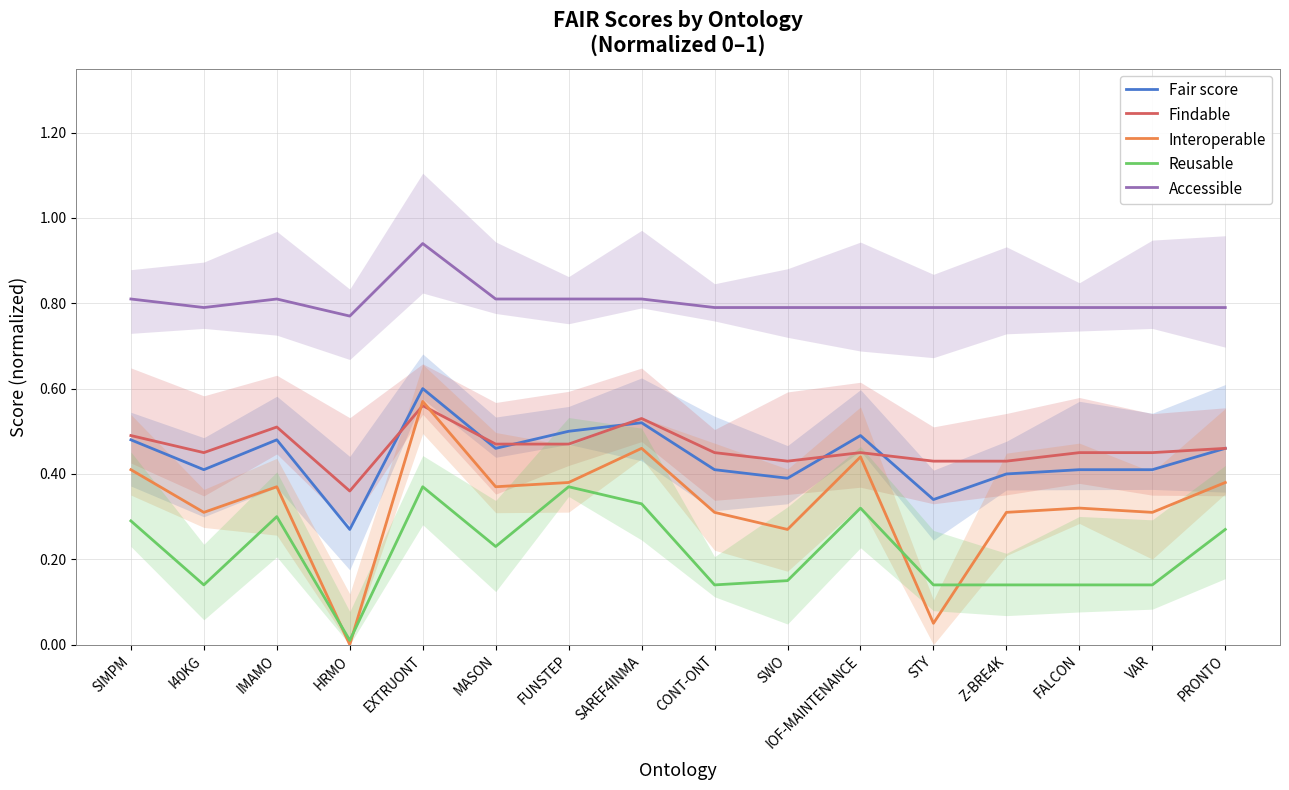

In Interoperable, how many points are lower than both neighbors (excluding endpoints)?

6